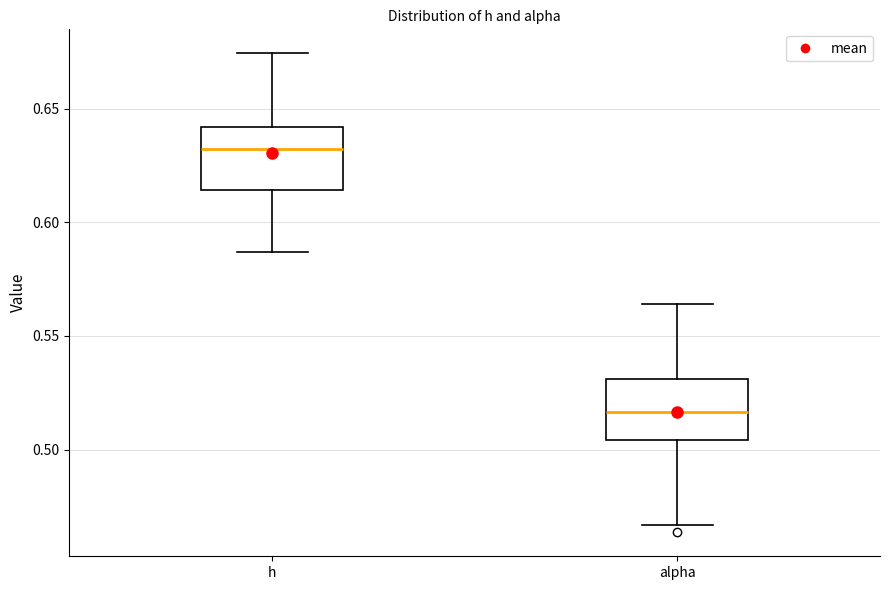

Reading left to right, read every box against the y-axis: the position of its median line, the range the box covers, and the ends of its whiskers. The values are not printed on the chart, so give them approximately, as read against the axis.

h: median 0.630, box 0.615 to 0.640, whiskers 0.585 to 0.675
alpha: median 0.515, box 0.505 to 0.530, whiskers 0.465 to 0.565